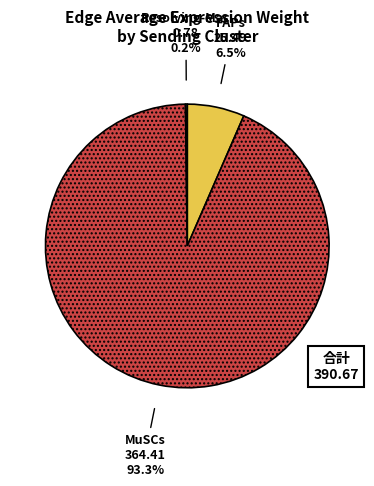

Is there a majority slice in this chart?

Yes